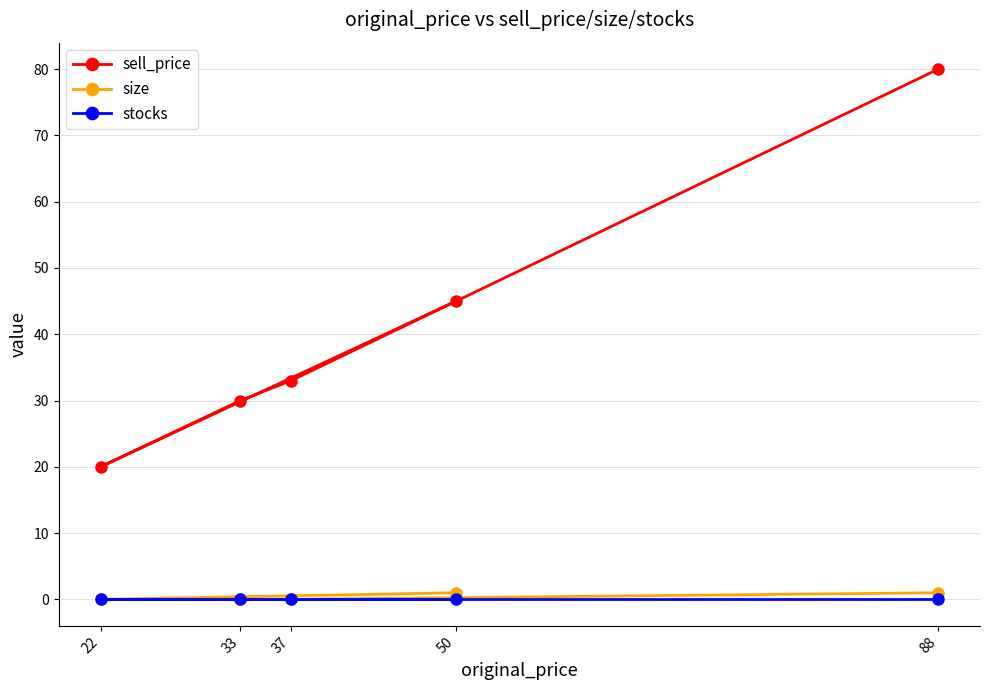

Which series has the largest range (max minus min)?

sell_price